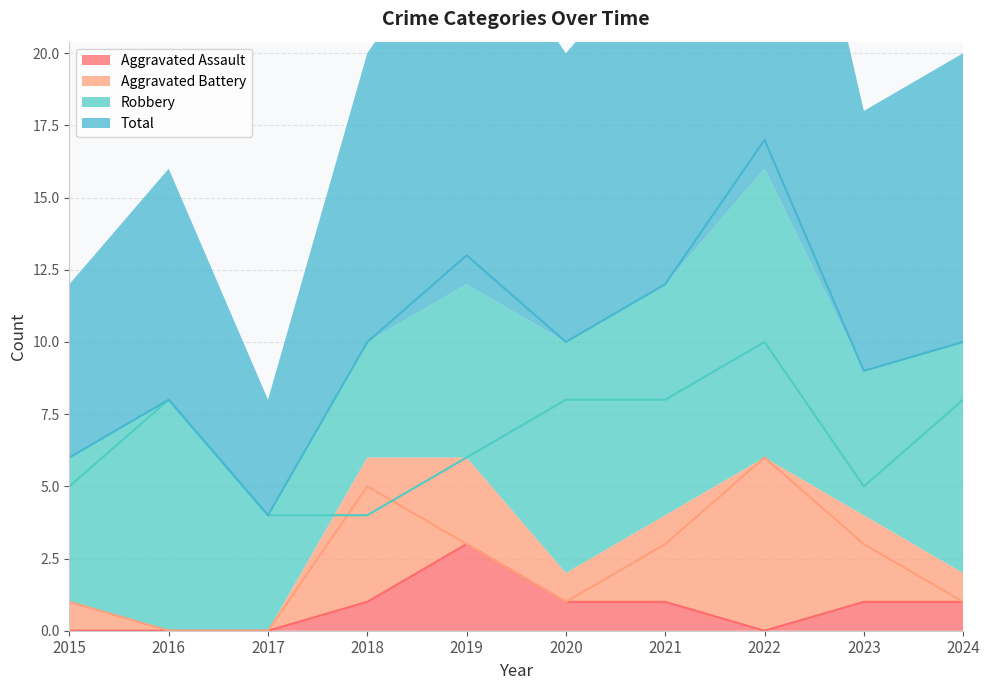

Is it true that Robbery equals 8 at 2021?

True